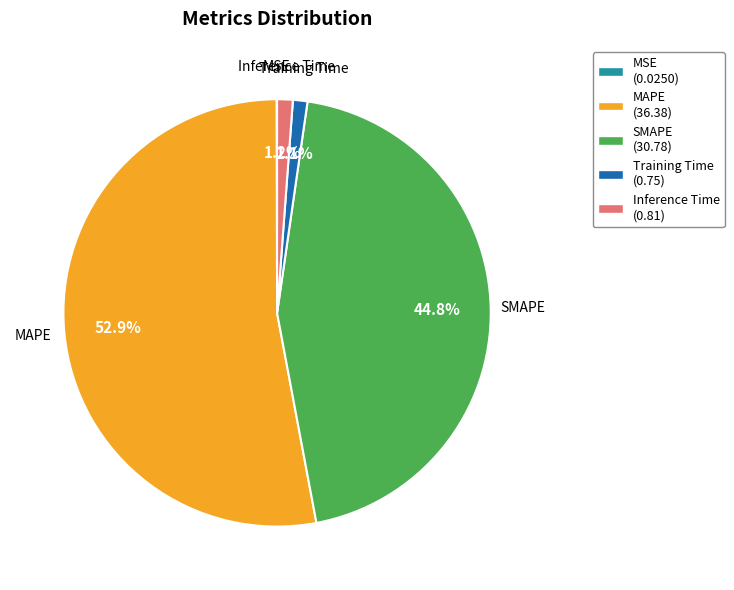

To the nearest percent, what is the average slice percentage?

20%